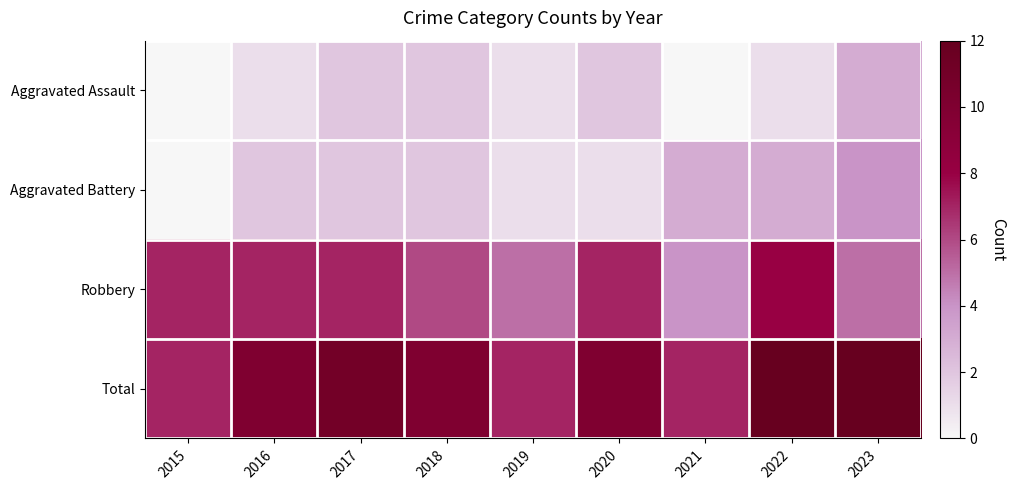

What is the spread (max minus min) of values at 2015?

7